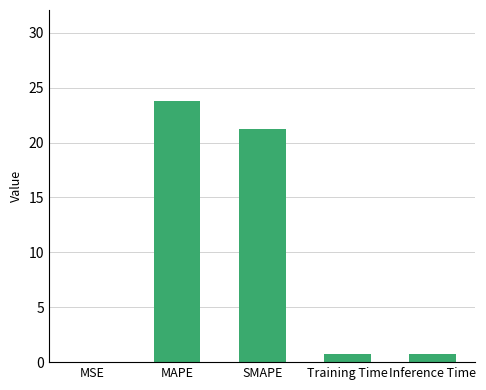

What is the change in value from MSE to SMAPE?

+21.2